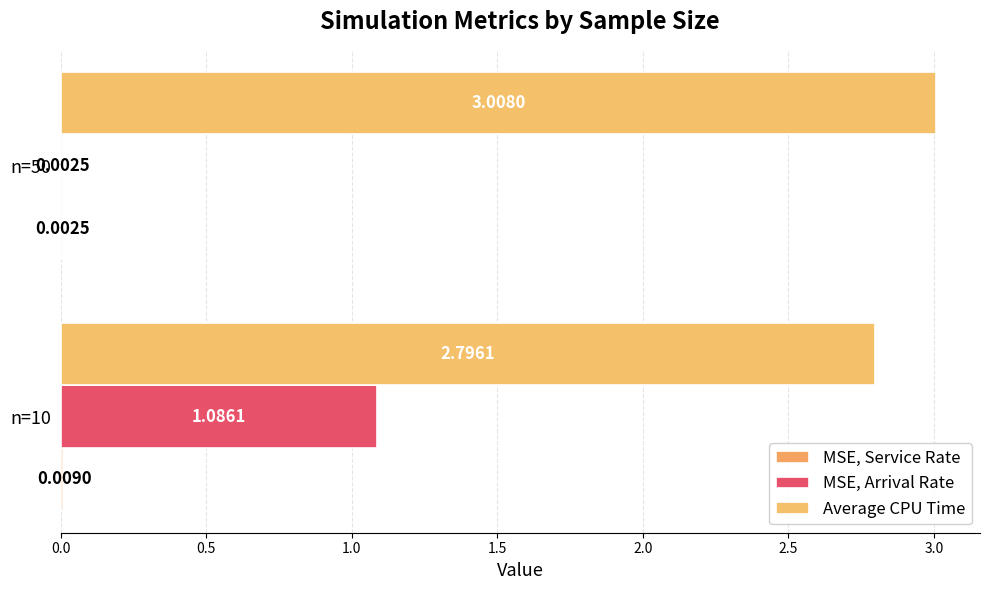

How many categories are shown in the chart?

2